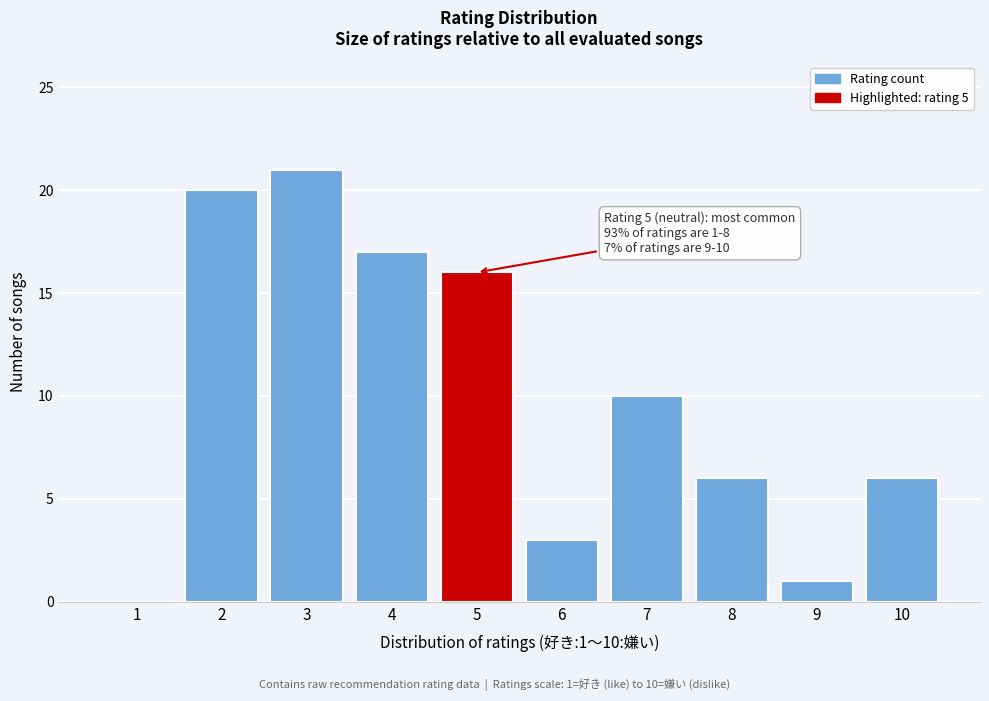

Reading left to right, extract all data points from this chart.

1=0	2=20	3=21	4=17	5=16	6=3	7=10	8=6	9=1	10=6